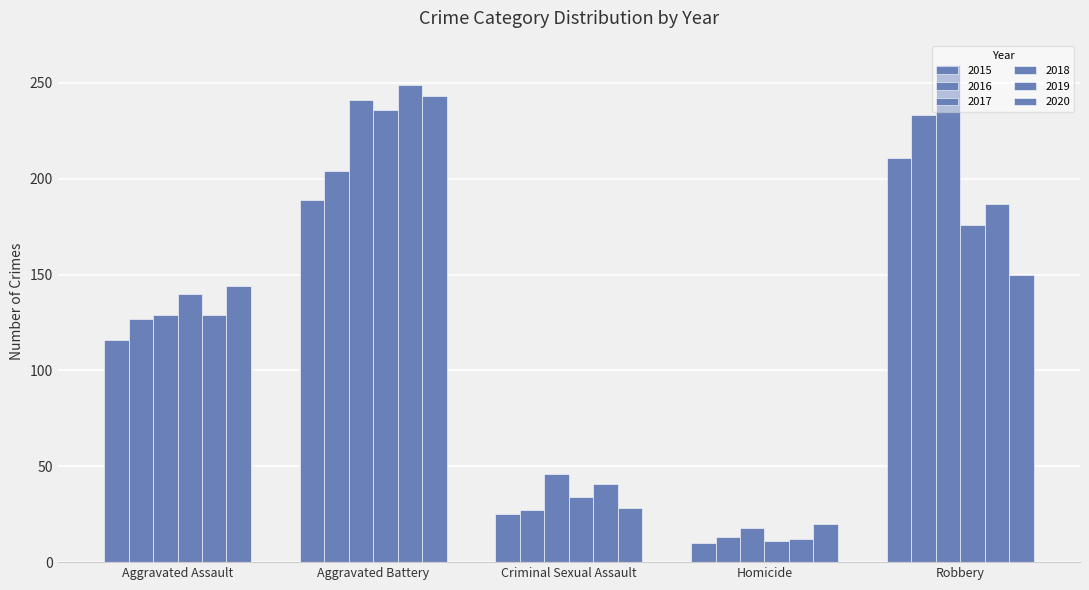

Reading left to right, list all the values displayed in this chart.

2015: 116	189	25	10	211
2016: 127	204	27	13	233
2017: 129	241	46	18	259
2018: 140	236	34	11	176
2019: 129	249	41	12	187
2020: 144	243	28	20	150